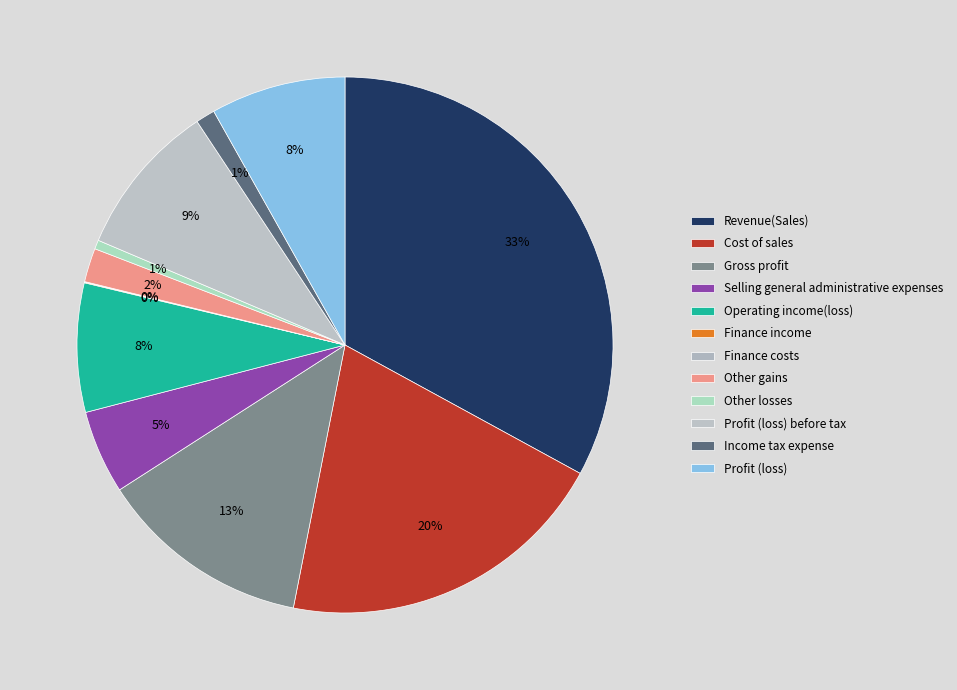

To the nearest percent, what is the combined percentage of Gross profit and Profit (loss) before tax?

22%